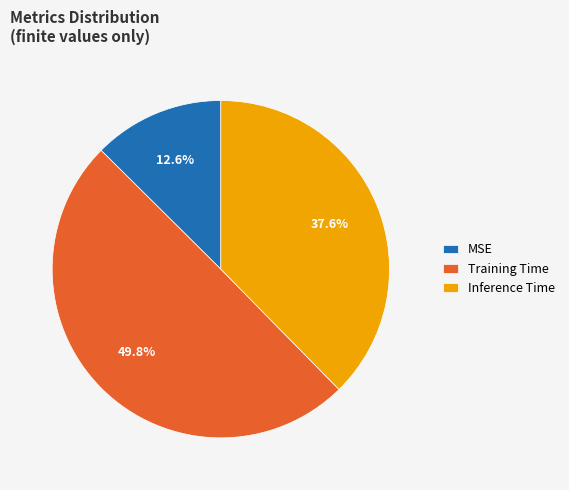

The MSE slice represents 13% of the pie. True or false?

True